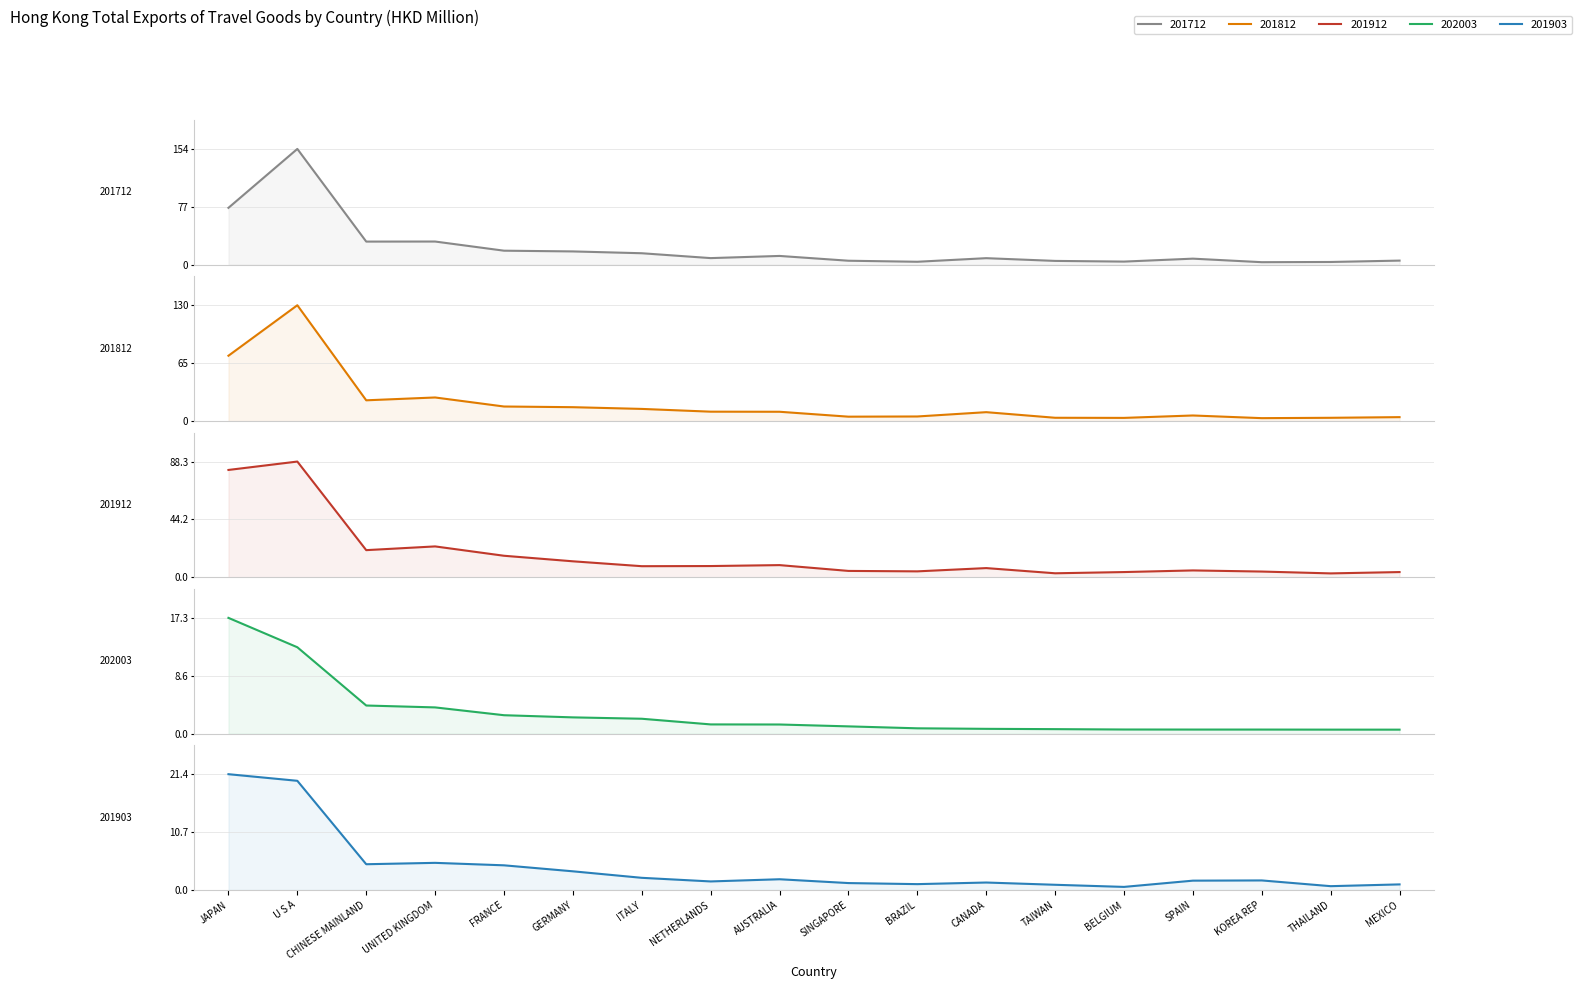

What is the difference between the maximum and minimum values in the 202003 series?

16.7